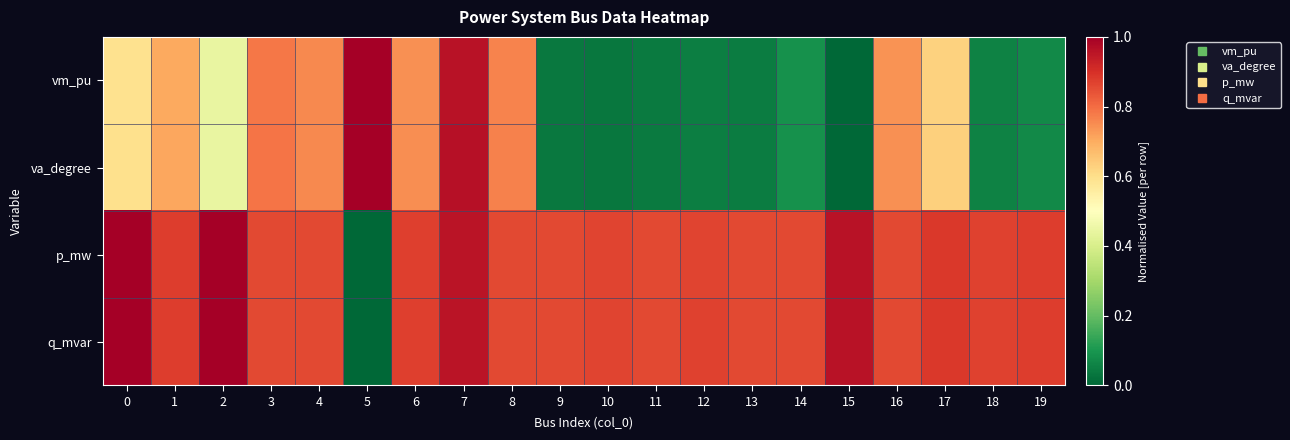

Which series has the largest total across all categories?

q_mvar